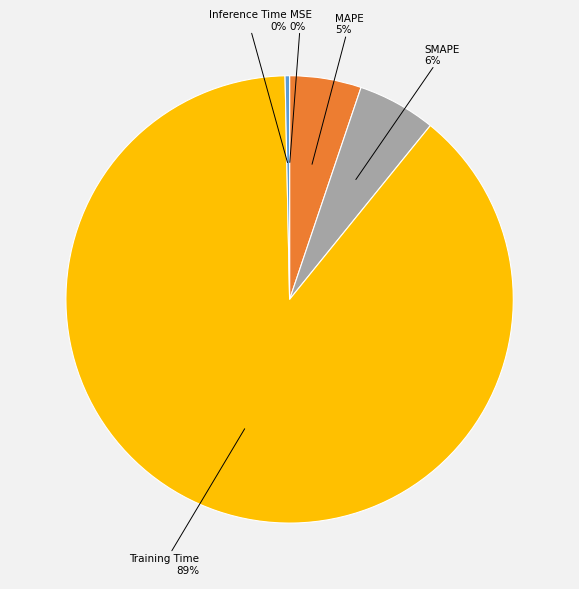

To the nearest percent, what is the difference between the Training Time and Inference Time slice percentages?

89%